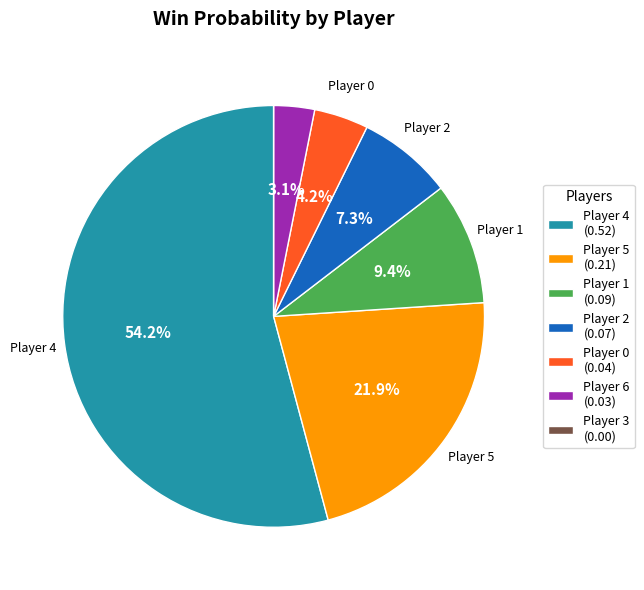

Is there any slice that represents more than half of the pie?

Yes